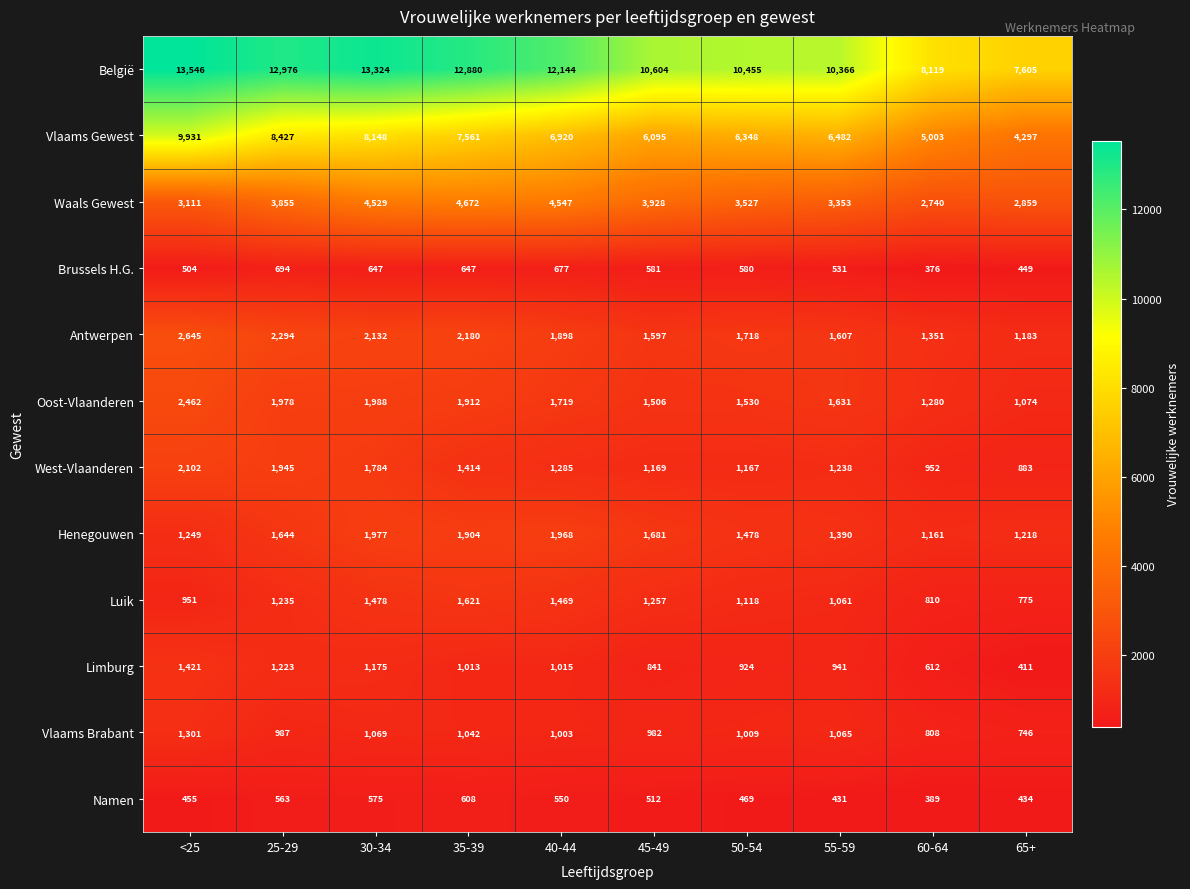

What is the smallest value displayed?

376